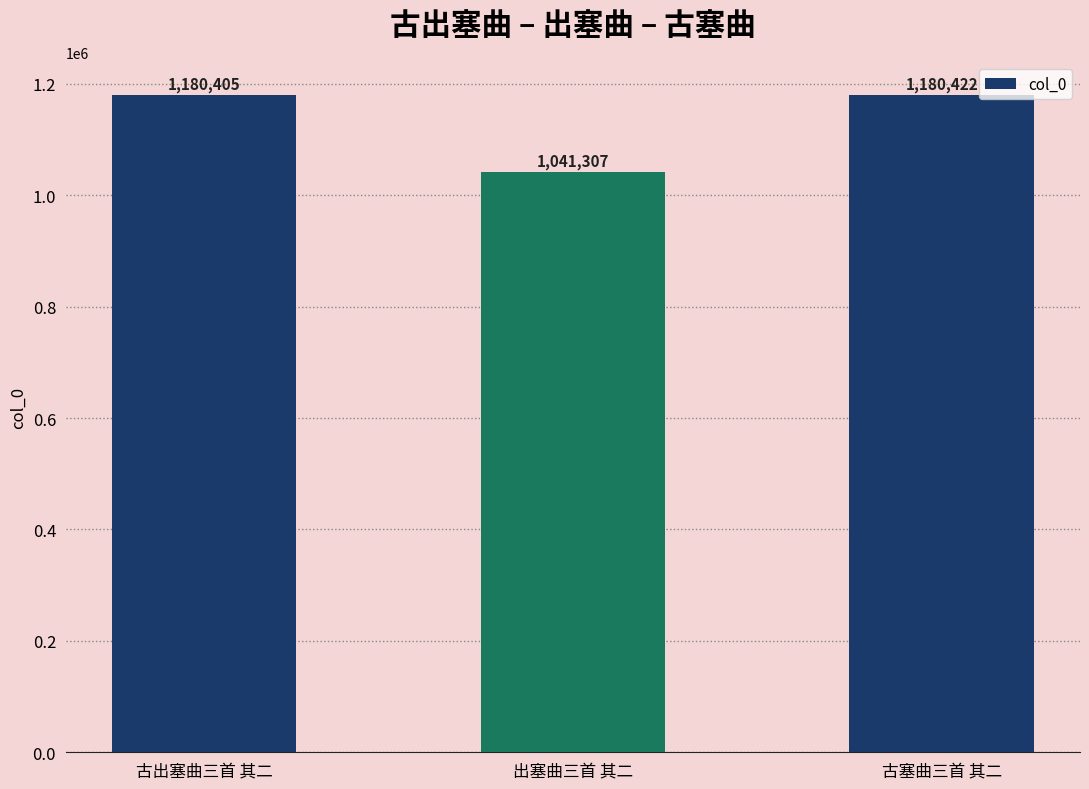

Are the bars grouped side by side (vs. stacked)?

No